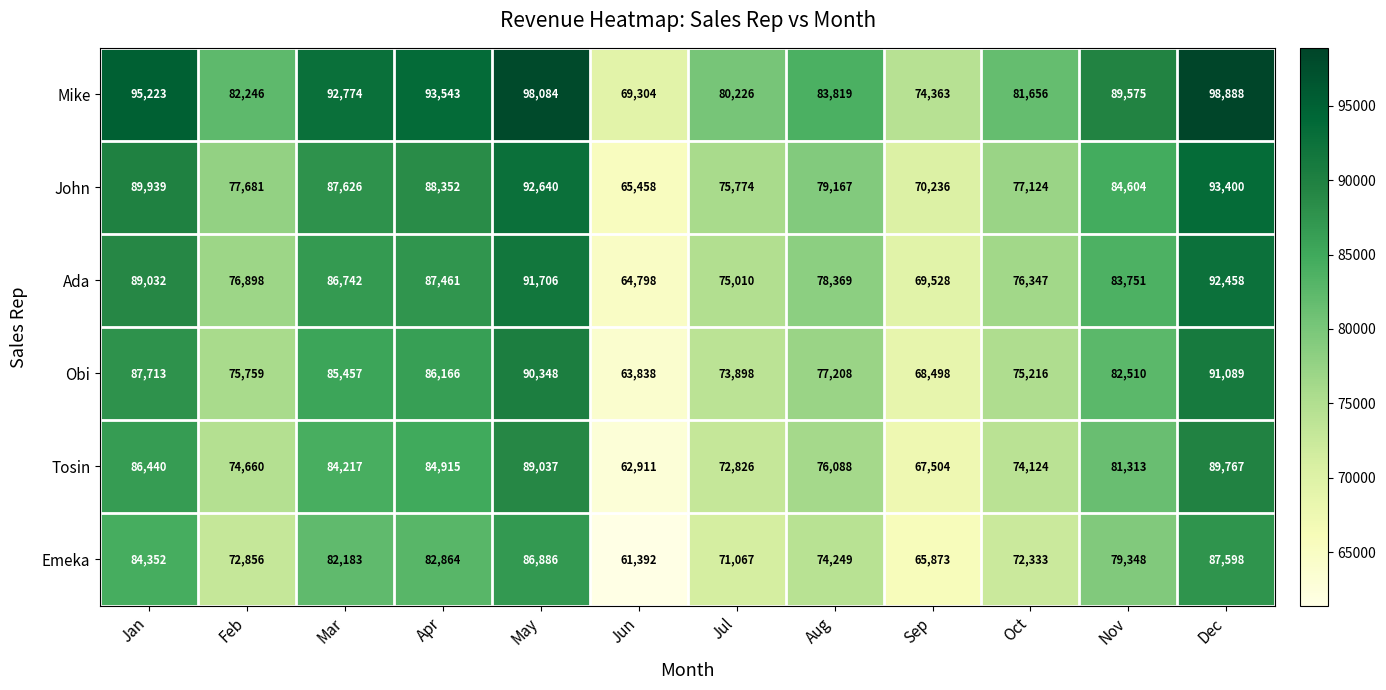

At which category is the sum across all series the highest?

Dec